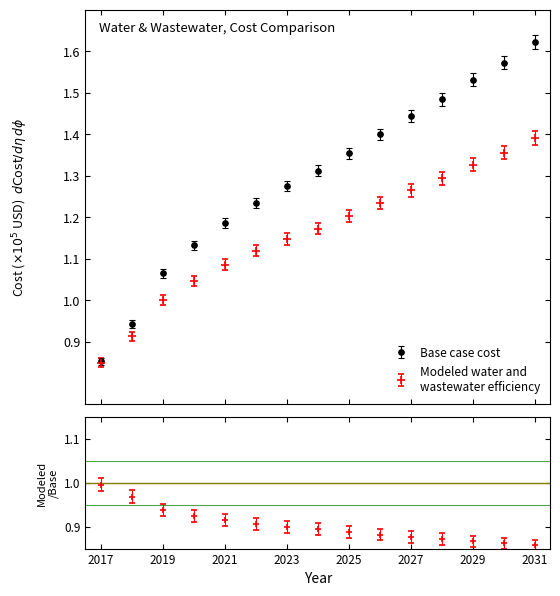

What is the difference between the second highest and second lowest values in the Base case cost series?

0.6